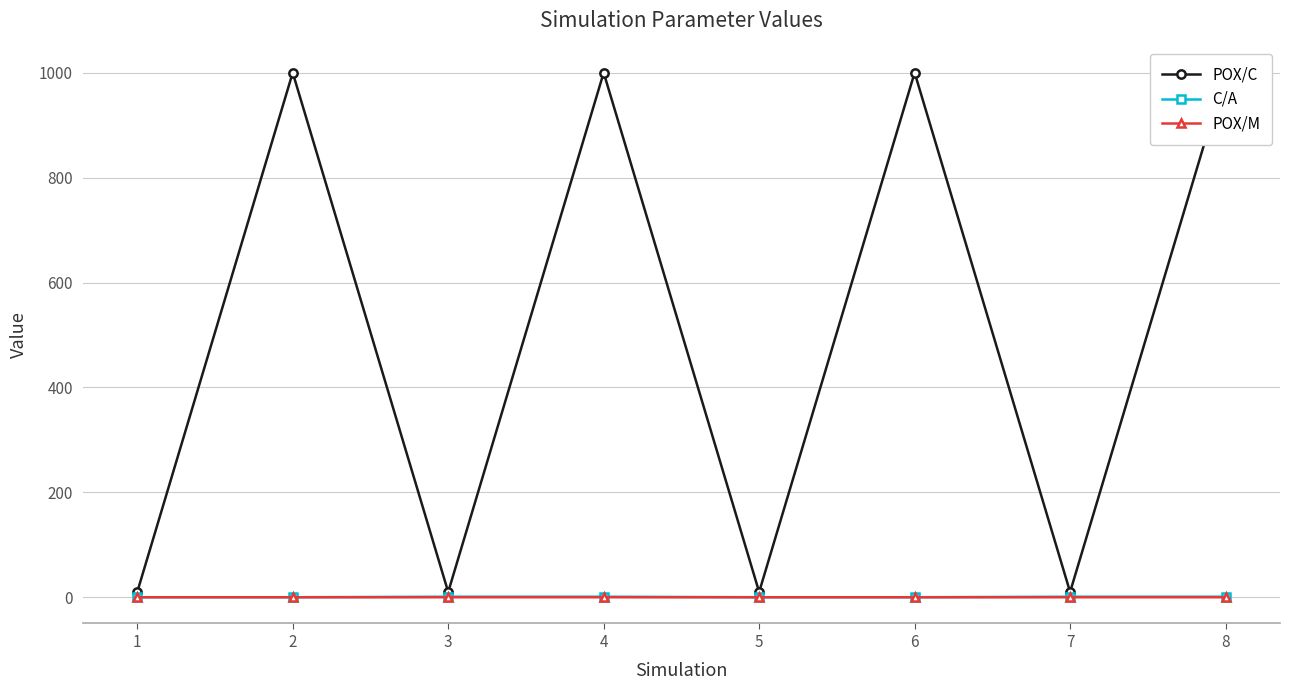

The value of POX/M at 2 is 0.0. True or false?

True